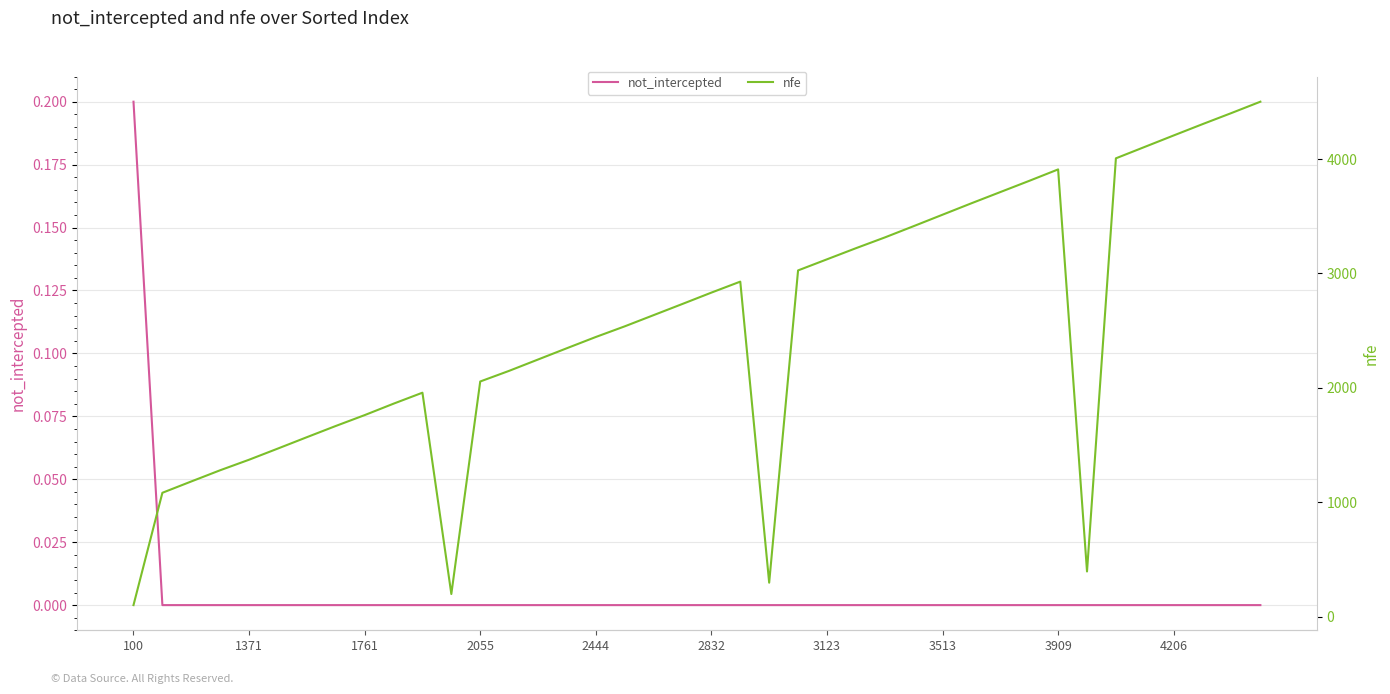

True or false: nfe and not_intercepted intersect in this chart.

False